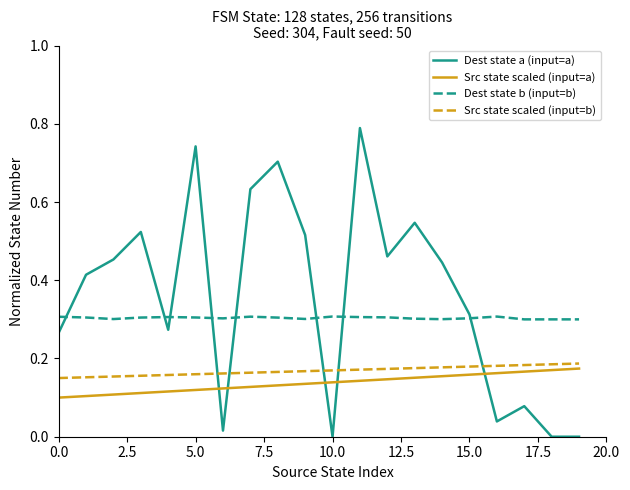

Which series has the largest range (max minus min)?

Dest state a (input=a)